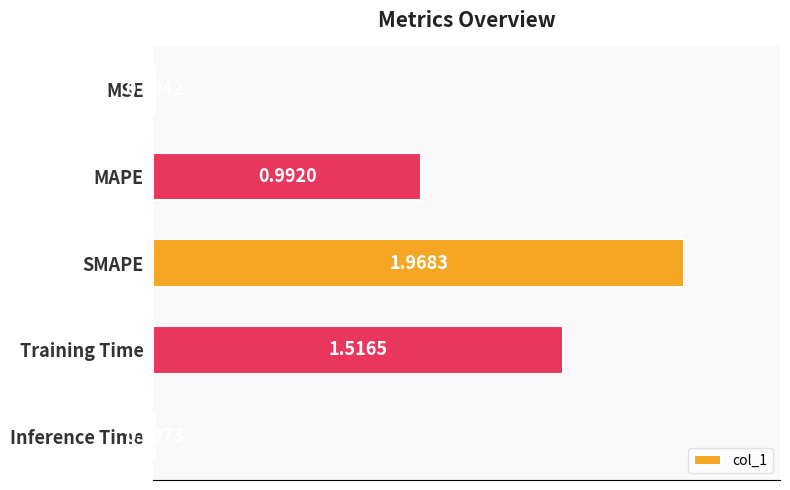

At which category does the chart reach its peak across all series?

SMAPE